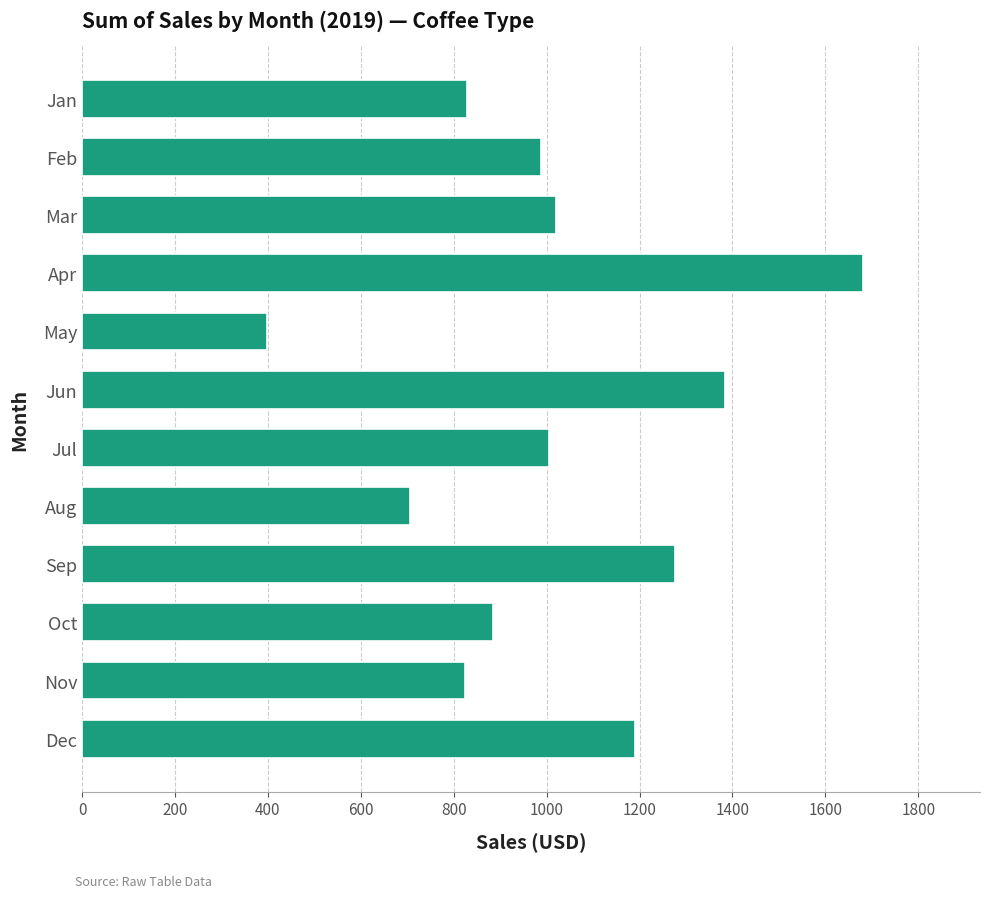

What is the difference between the maximum and minimum values?

1282.2